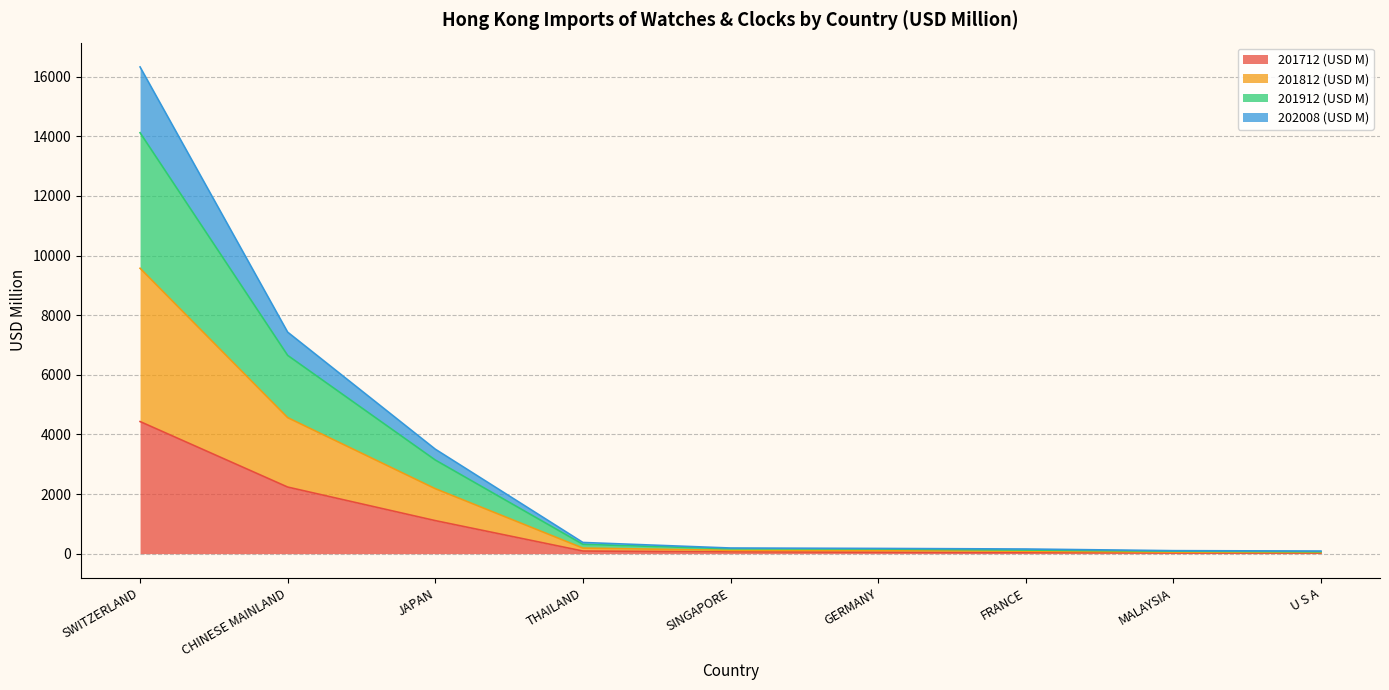

At which category is the sum across all series the highest?

SWITZERLAND